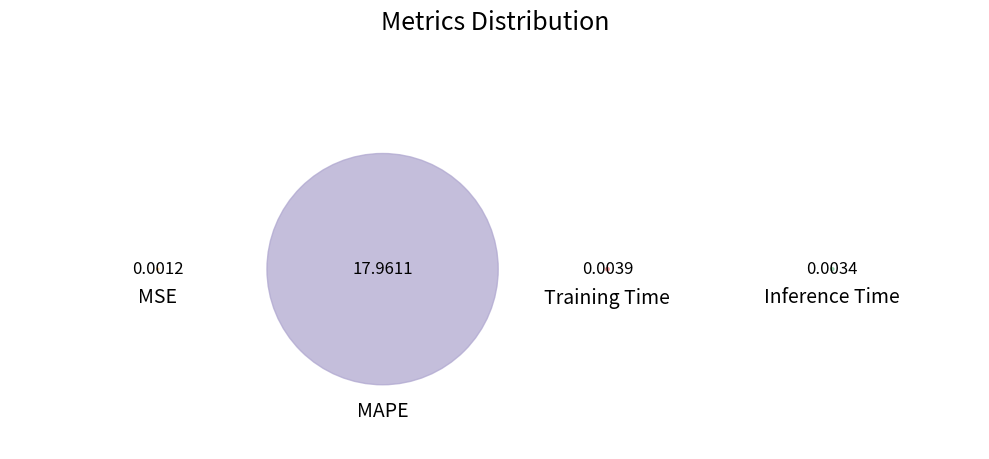

What is the change in value from MAPE to Training Time?

-18.0